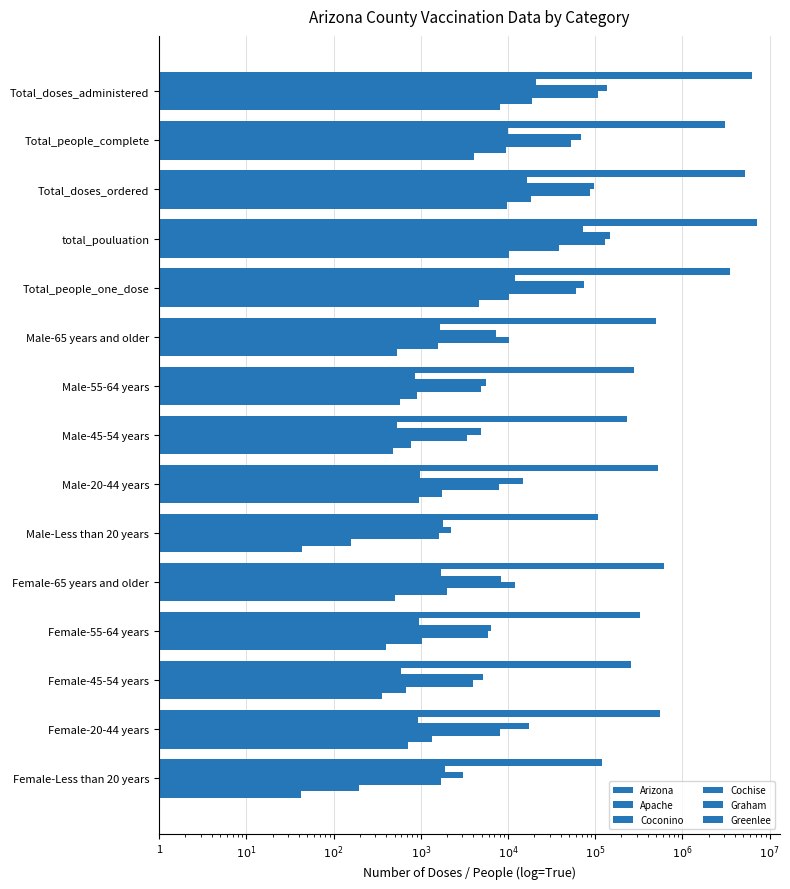

What is the spread (max minus min) of values at Male-65 years and older?

494779